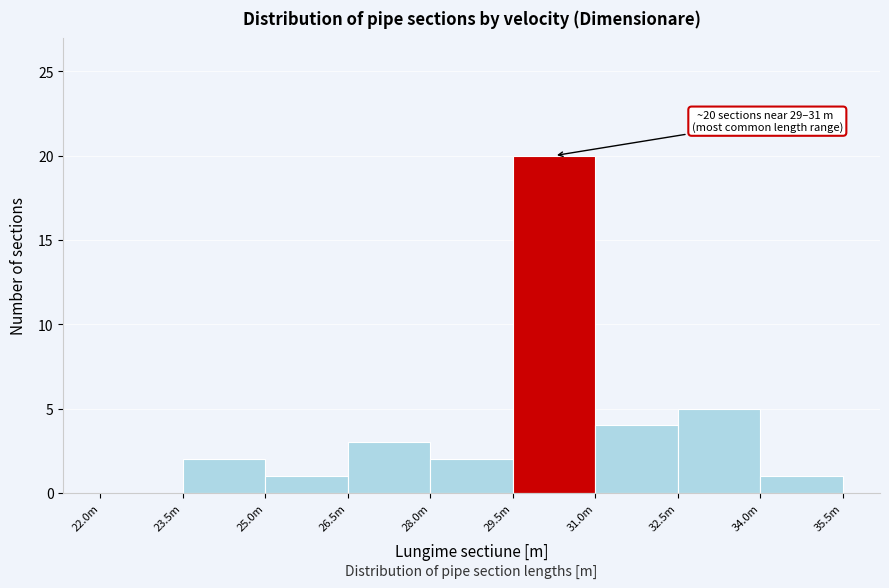

Reading right to left, transcribe all the data shown in this chart.

34.0m=1	32.5m=5	31.0m=4	29.5m=20	28.0m=2	26.5m=3	25.0m=1	23.5m=2	22.0m=0